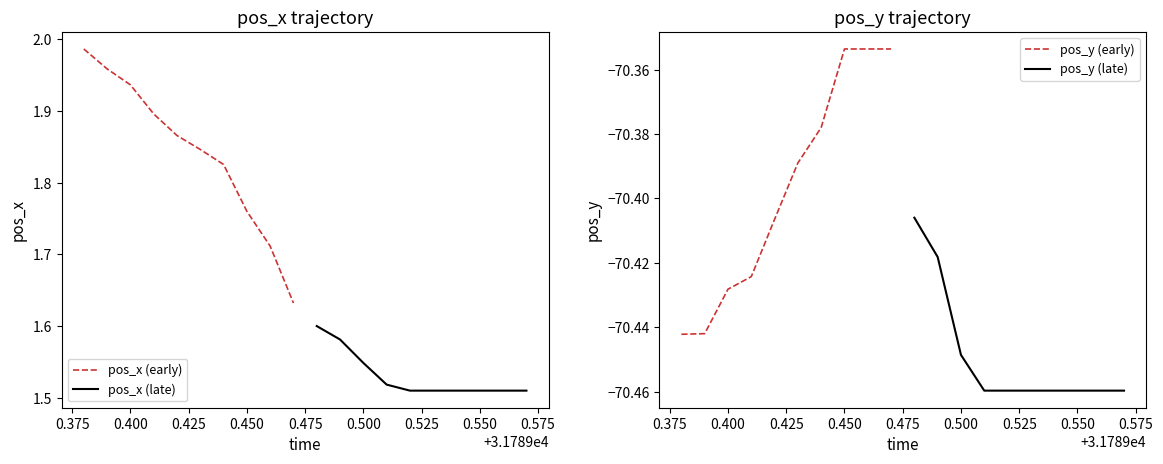

True or false: pos_x (late) and pos_y (early) cross at least once.

False